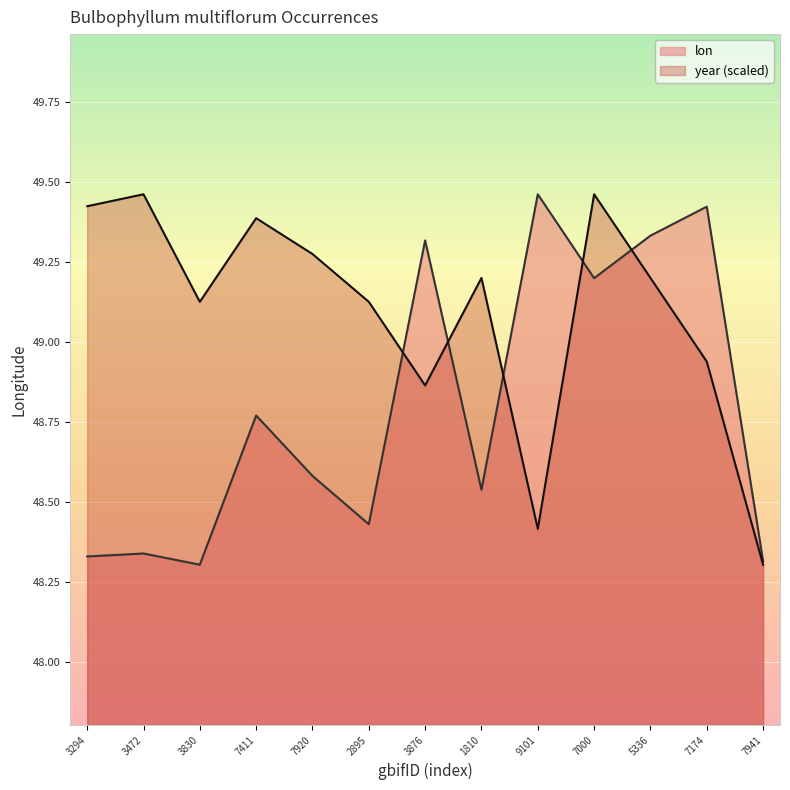

How many lines are shown in the chart?

2